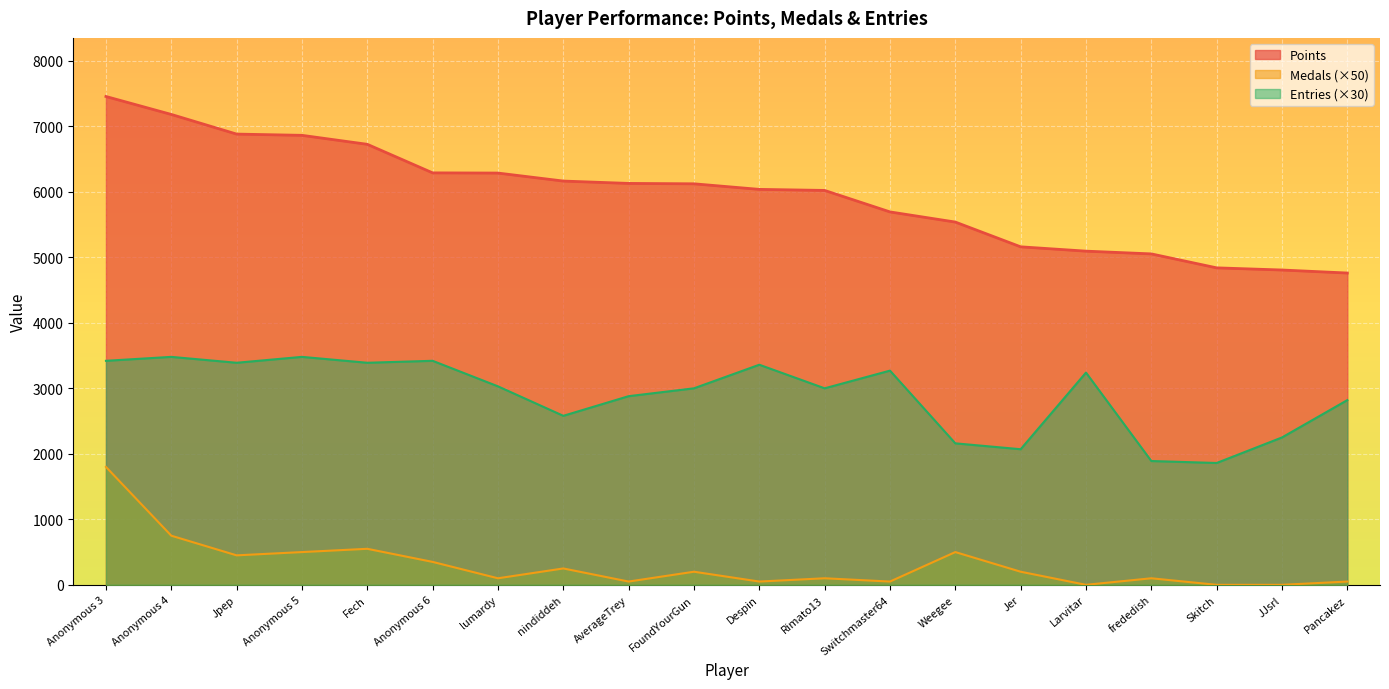

True or false: Medals and Entries cross at least once.

False